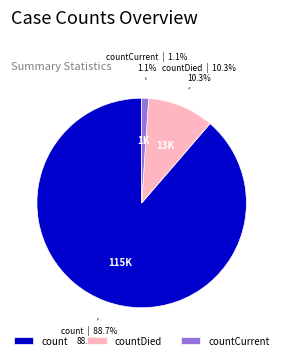

To the nearest percent, what is the difference between the countDied and count slice percentages?

78%